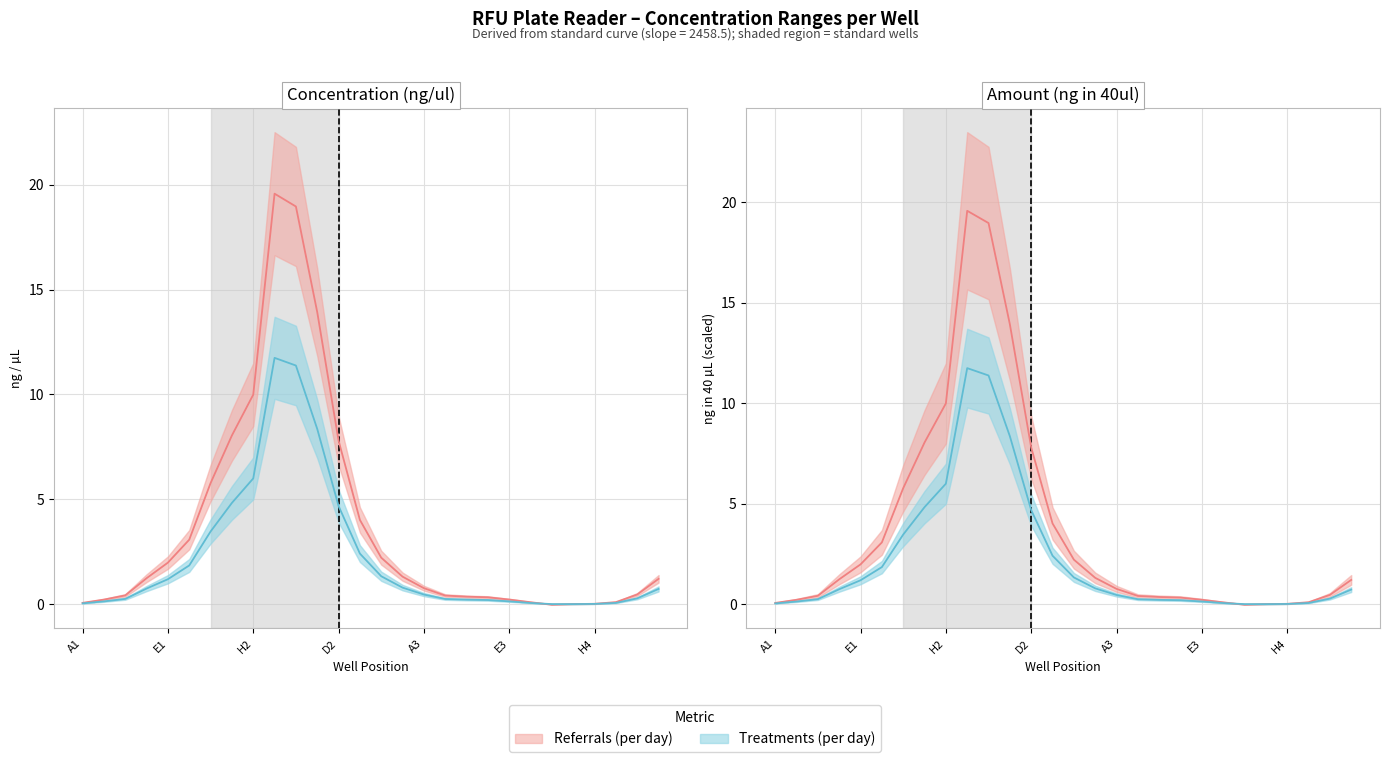

How many times do Treatments_min and Treatments_max cross each other?

10